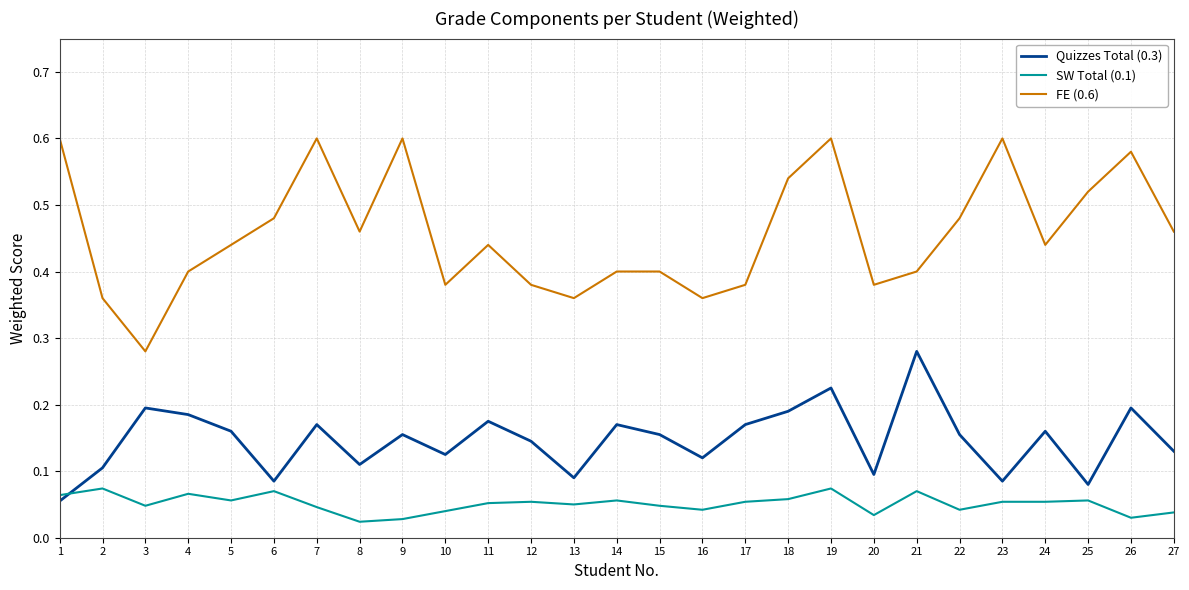

At which label does Quizzes Total (0.3) reach its peak?

21